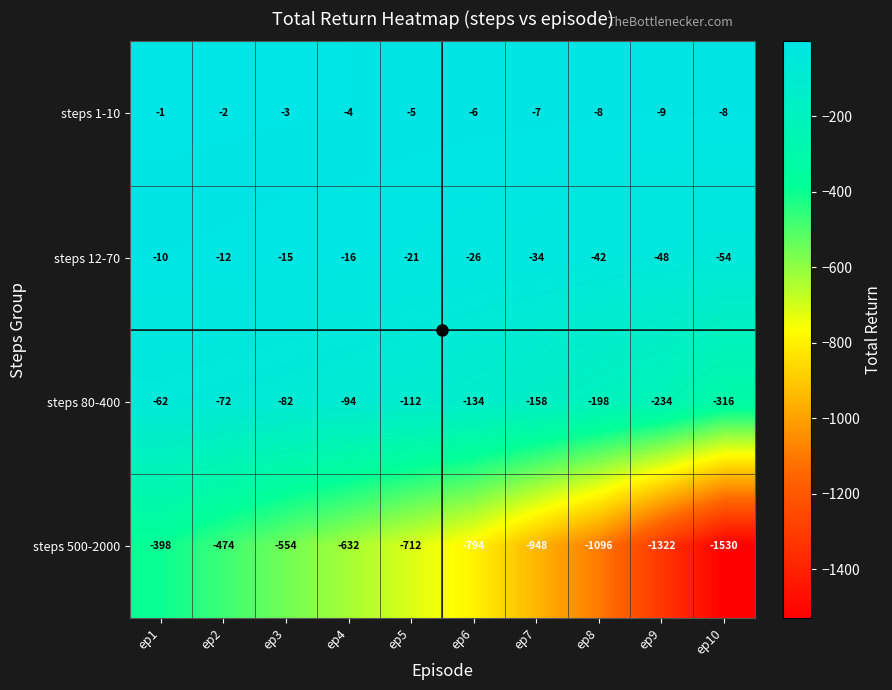

Which series has the largest total across all categories?

steps 1-10